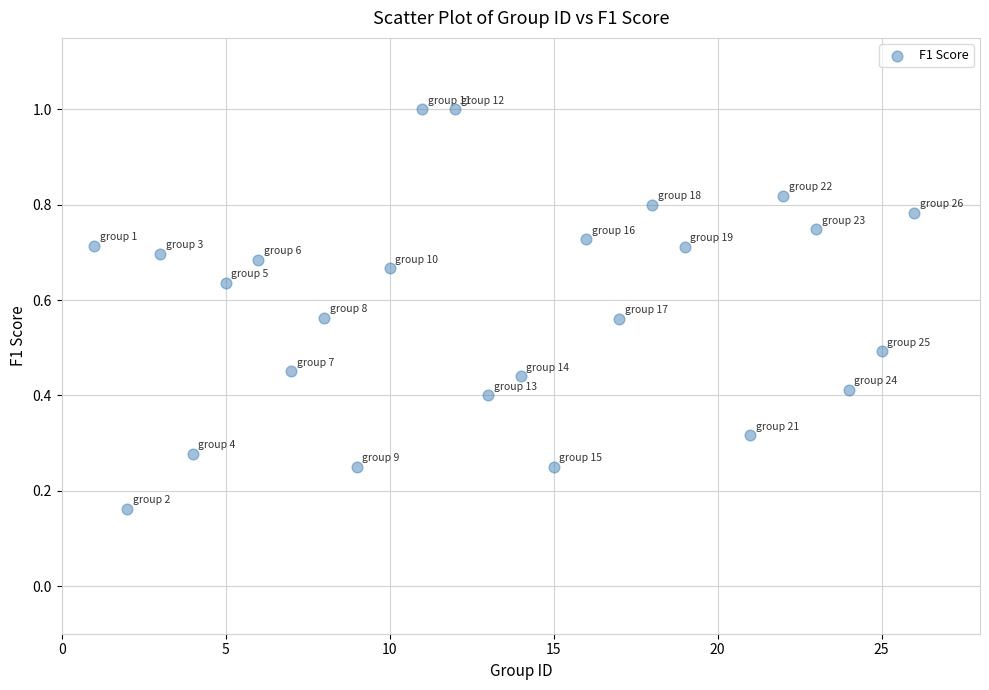

What is the range of X values (max minus min)?

25.0